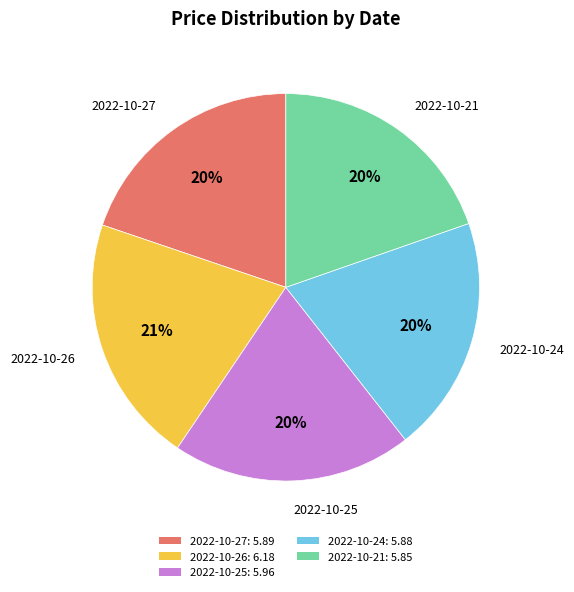

Is there a majority slice in this chart?

No